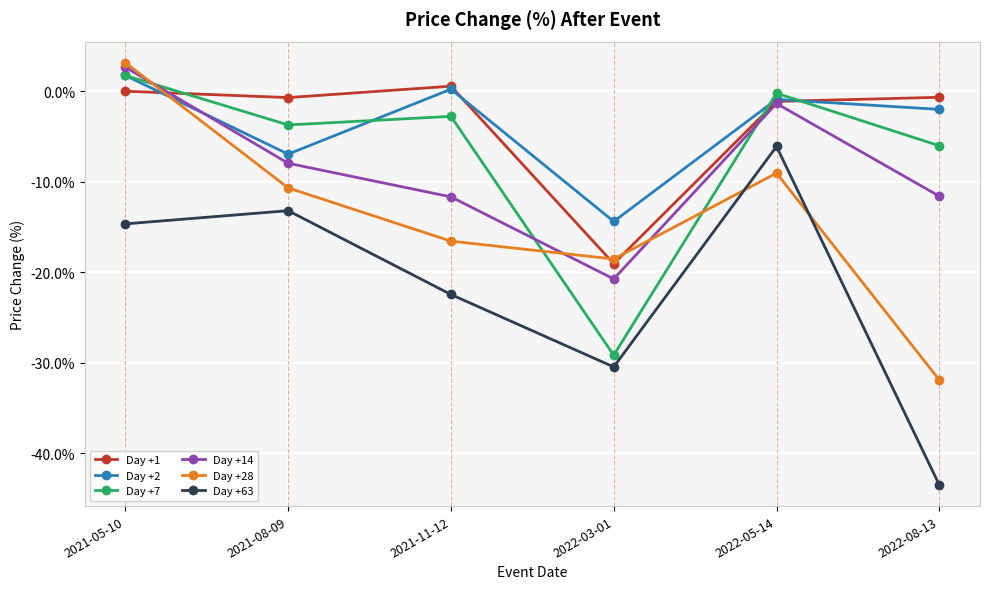

The value of Day +14 at 2021-05-10 is 2.7. True or false?

True